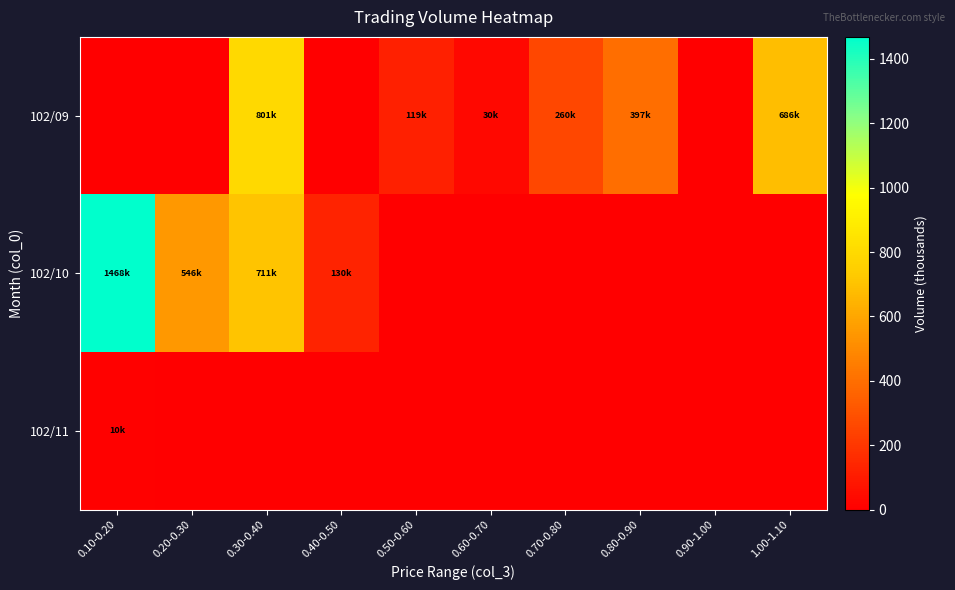

At which category is the sum across all series the highest?

0.30-0.40